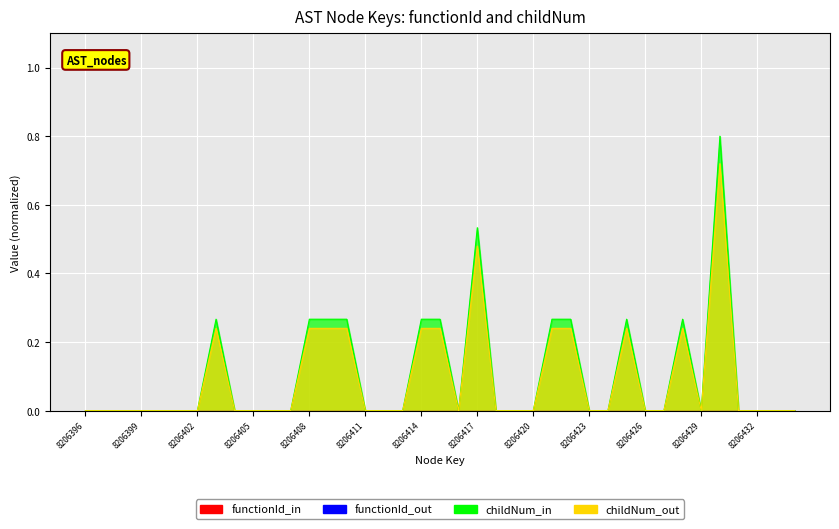

Rank the categories by value from highest to lowest.

8206430, 8206417, 8206403, 8206408, 8206409, 8206410, 8206414, 8206415, 8206421, 8206422, 8206425, 8206428, 8206396, 8206397, 8206398, 8206399, 8206400, 8206401, 8206402, 8206404, 8206405, 8206406, 8206407, 8206411, 8206412, 8206413, 8206416, 8206418, 8206419, 8206420, 8206423, 8206424, 8206426, 8206427, 8206429, 8206431, 8206432, 8206433, 8206434